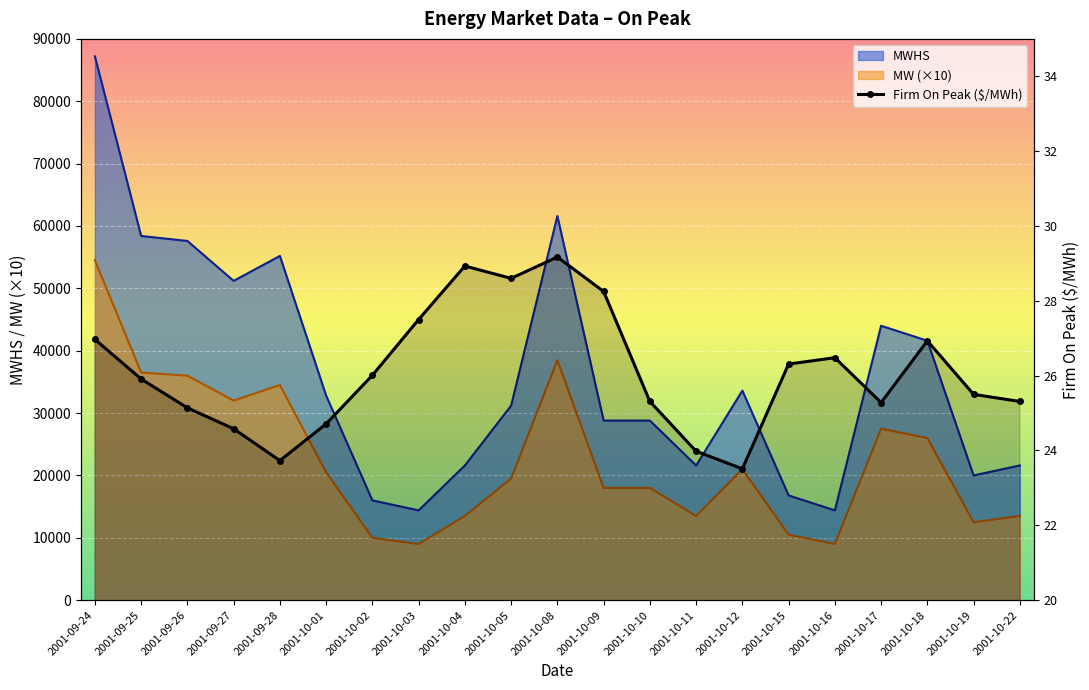

Reading left to right, list all the values displayed in this chart.

27.0	25.9	25.1	24.6	23.7	24.7	26.0	27.5	28.9	28.6	29.2	28.2	25.3	24.0	23.5	26.3	26.5	25.3	26.9	25.5	25.3